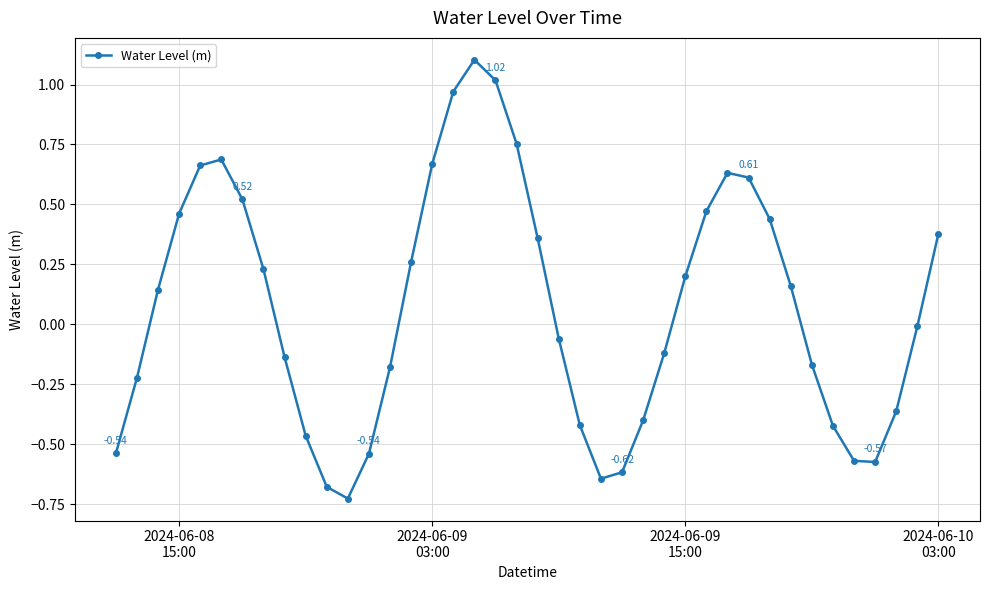

How many interior local valleys (lower than both neighbors) does the data have?

3